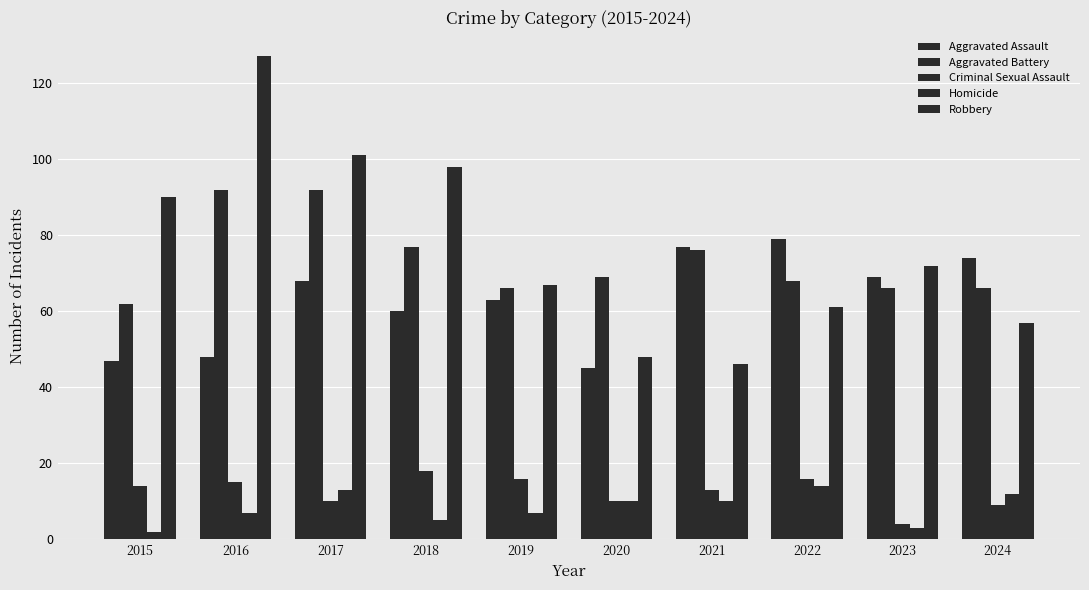

How many groups of bars are there?

10